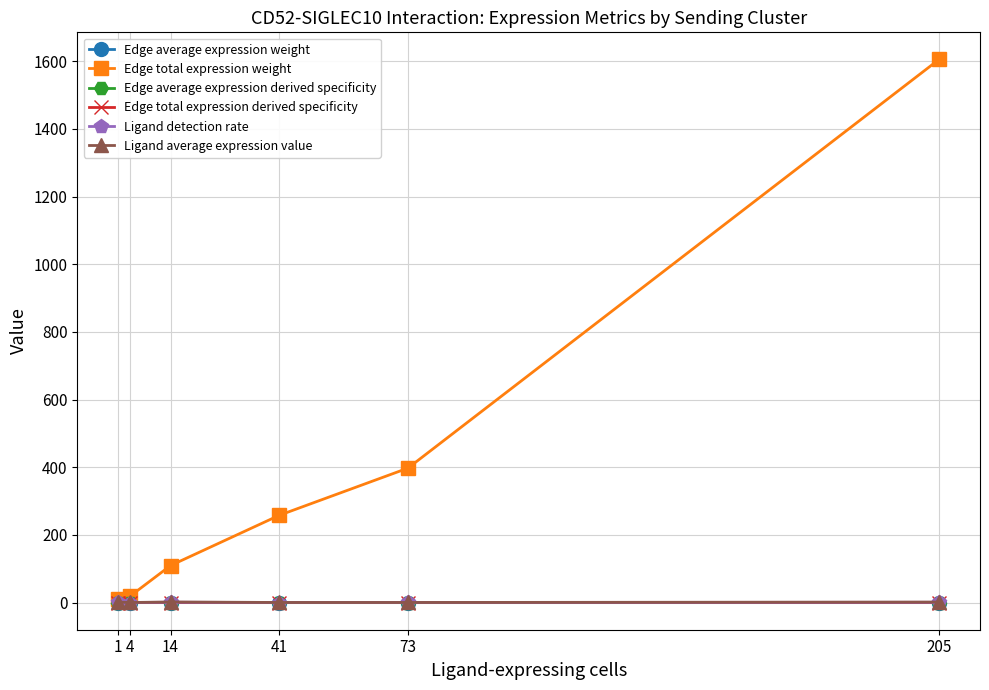

What is the sum of the Ligand average expression value values at 1 and 14?

3.0